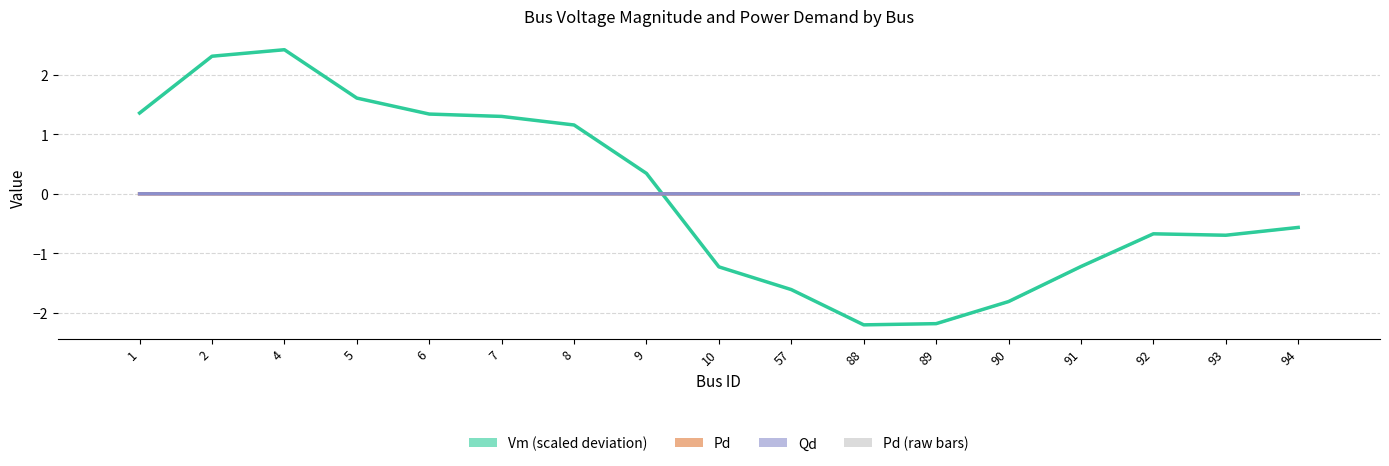

At which category is the sum across all series the highest?

4